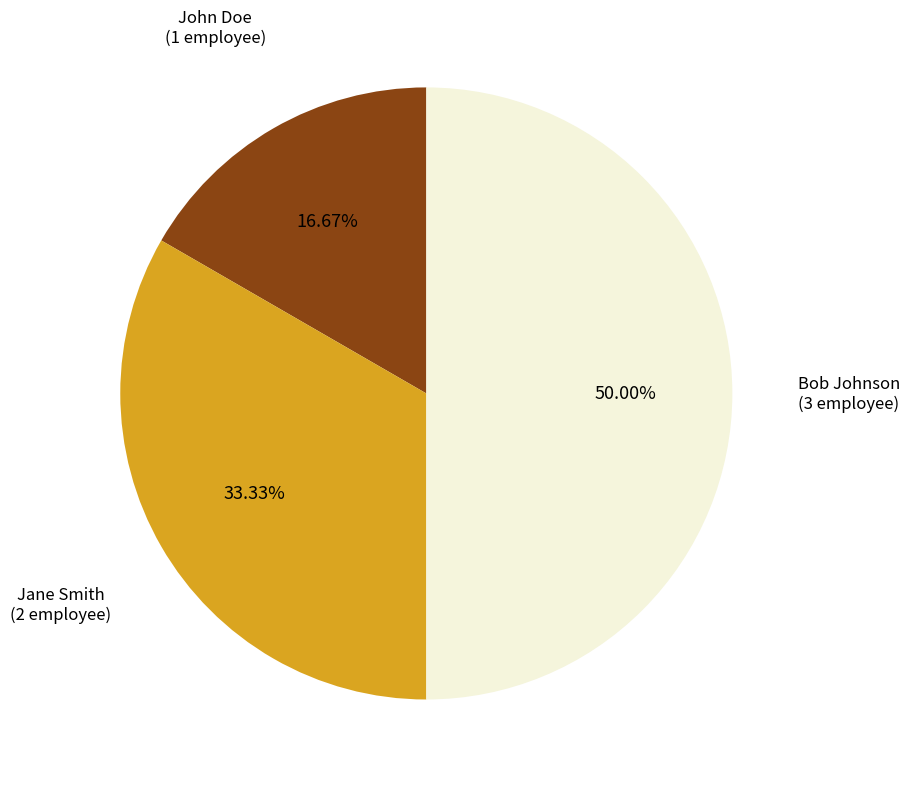

What percentage is NOT represented by John Doe?

83.3%